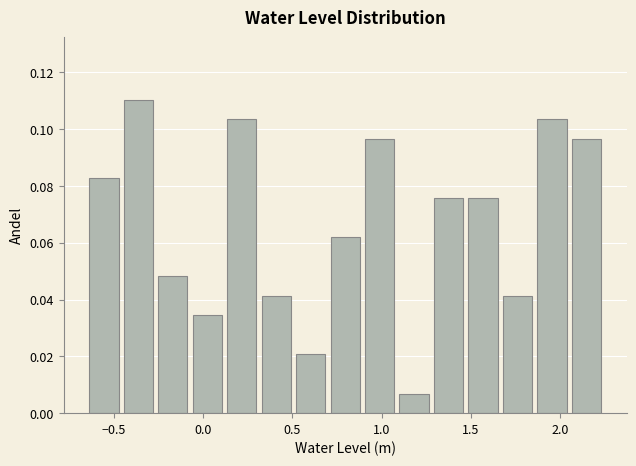

Around what value on the x-axis is the tallest bar? Give the approximate position of its centre, as read against the axis.

-0.35